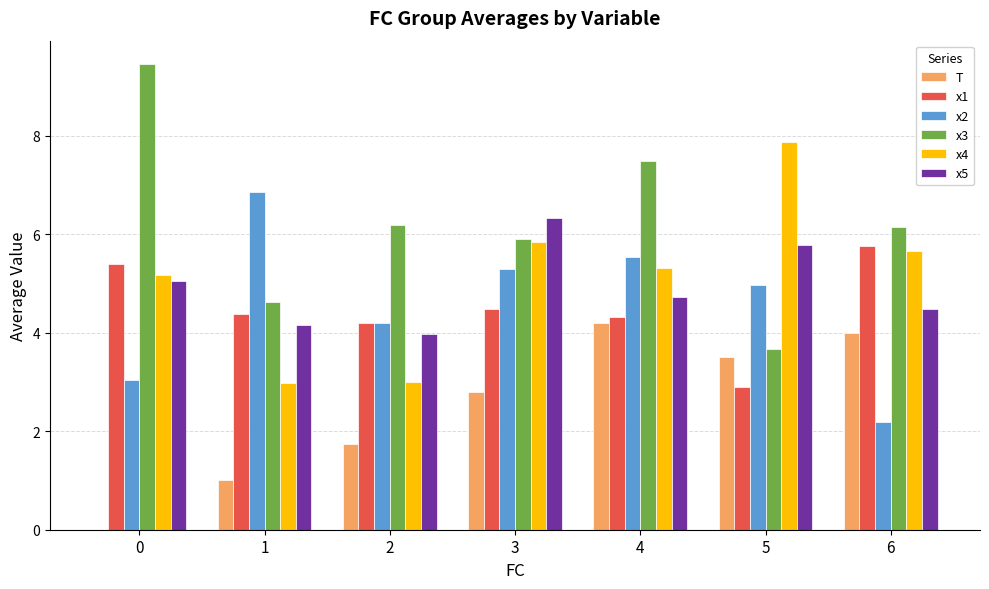

What is the highest value of the T series?

4.2